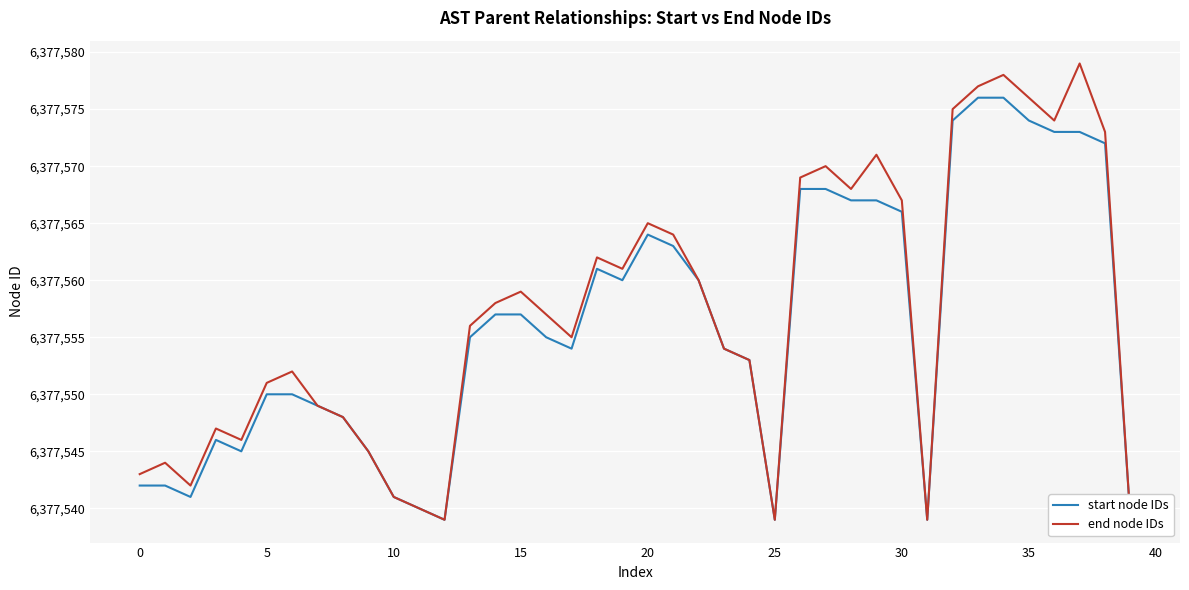

What is the total value across all series at 40?

12755090